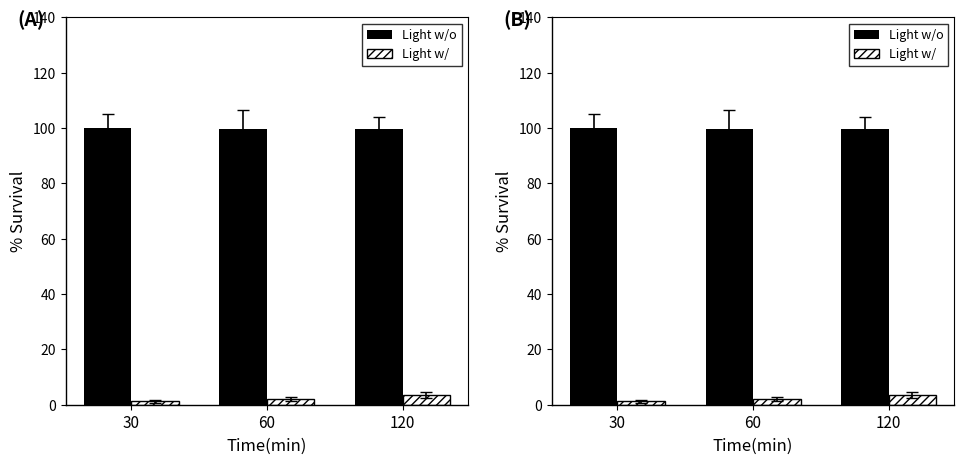

Which label corresponds to the smallest value in the chart?

30